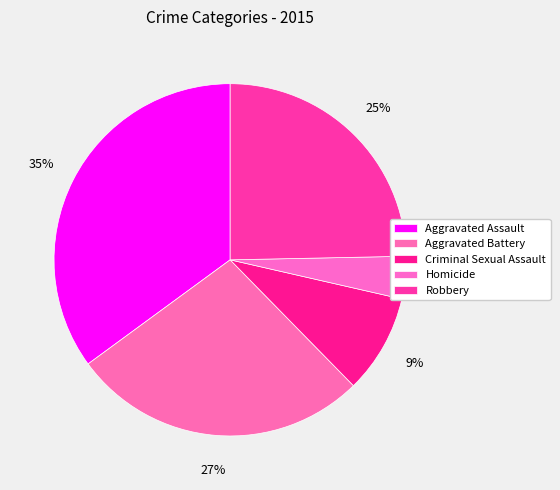

To the nearest percent, what is the difference between the Robbery and Aggravated Assault slice percentages?

10%